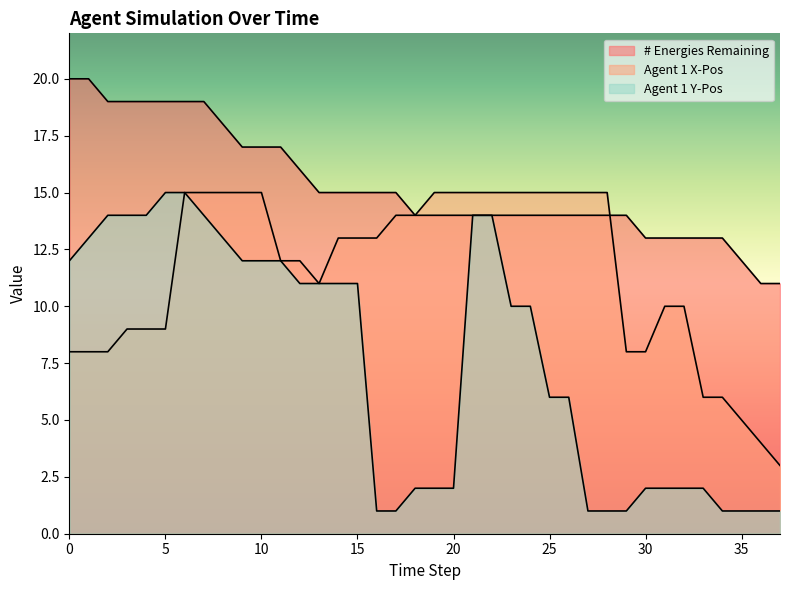

Is the value of Agent 1 Y-Pos at 30 greater than the value of Agent 1 X-Pos at 14?

No